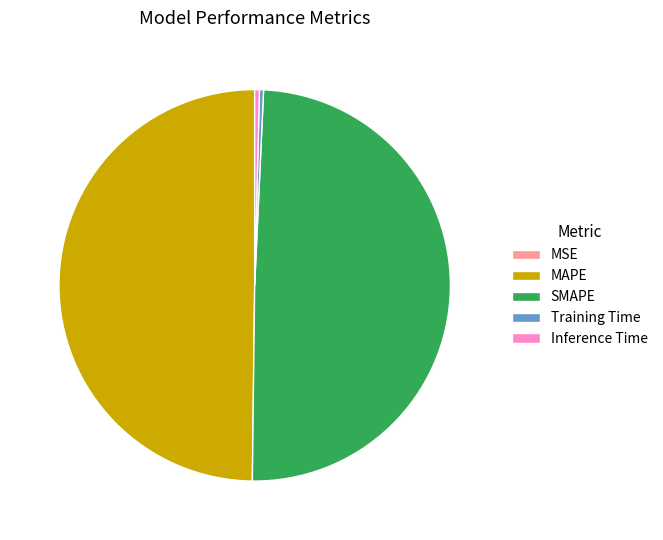

Do Inference Time and Training Time together represent more than half of the pie?

No